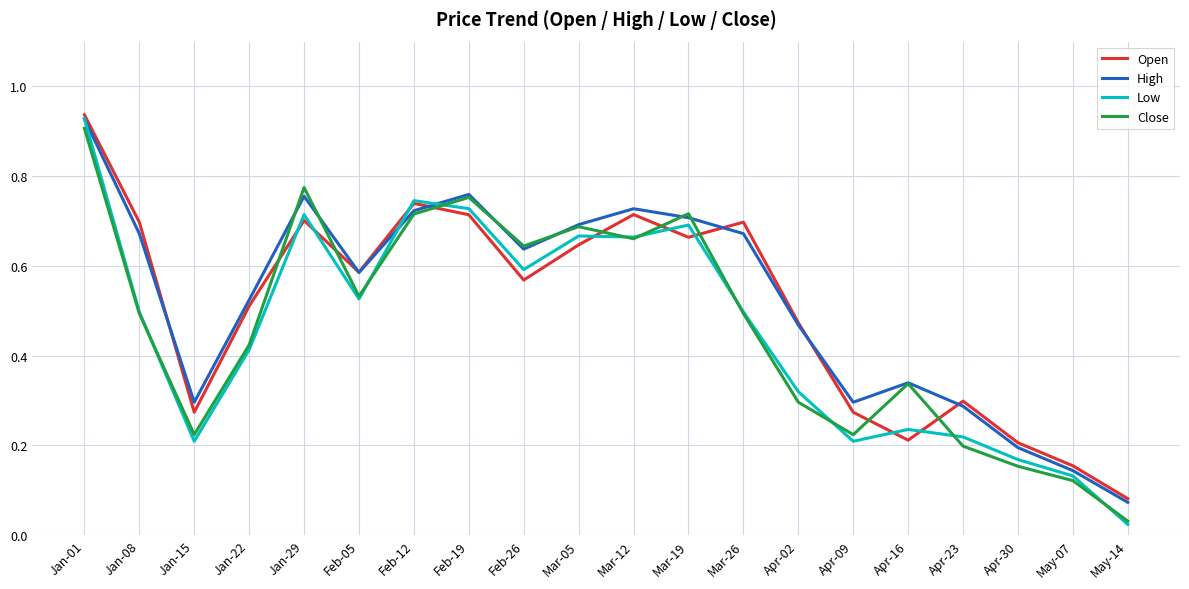

Is it true that Close equals 0.2 at Apr-30?

True